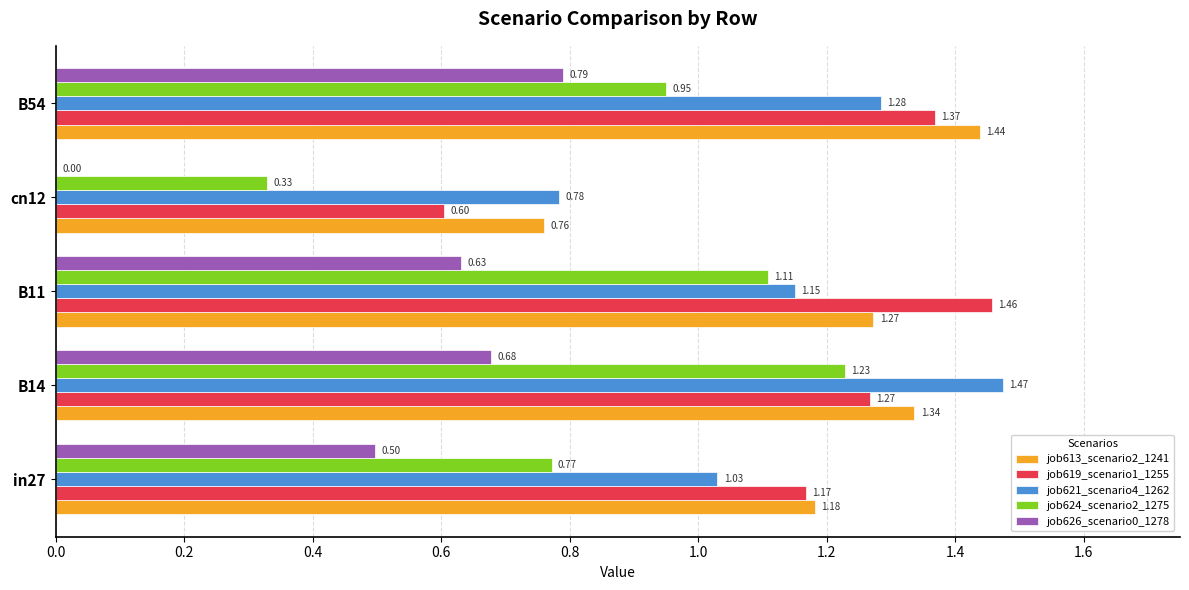

What is the sum of all job624_scenario2_1275 values?

4.4